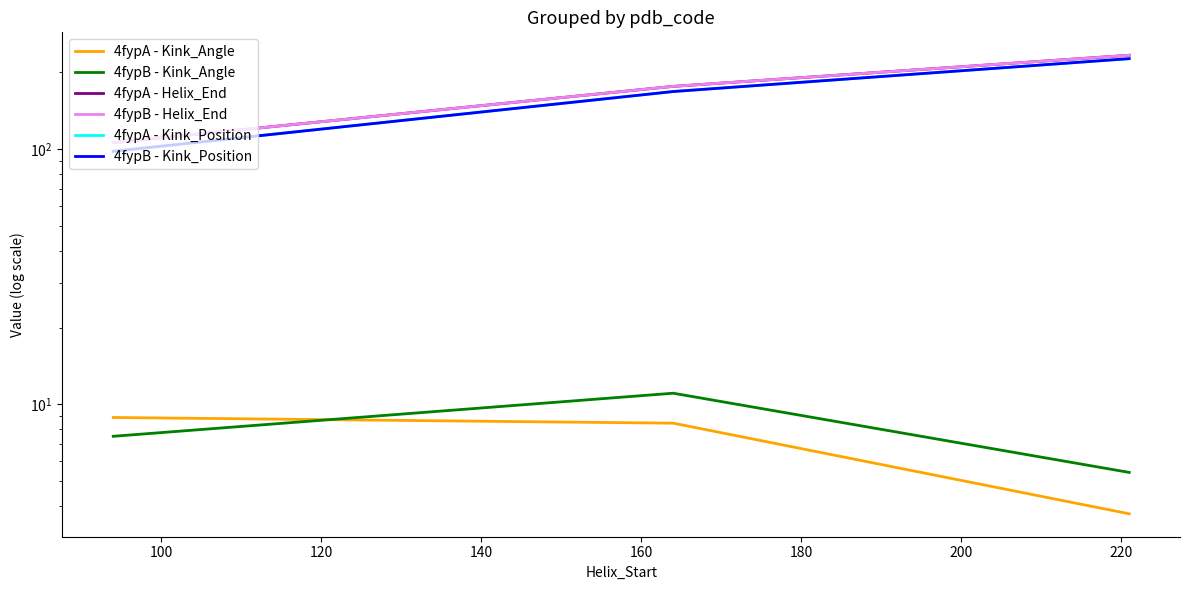

What are all the series names shown in the legend?

4fypA - Kink_Angle, 4fypB - Kink_Angle, 4fypA - Helix_End, 4fypB - Helix_End, 4fypA - Kink_Position, 4fypB - Kink_Position